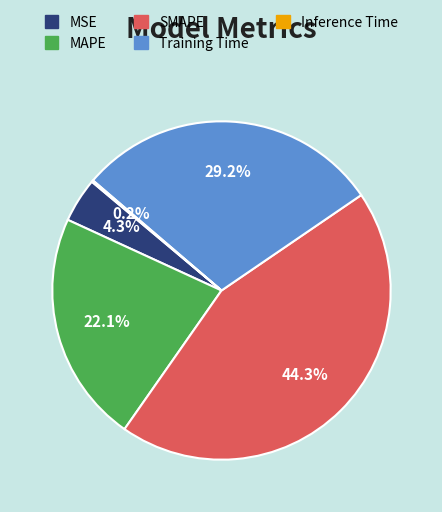

The SMAPE slice represents 30% of the pie. True or false?

False